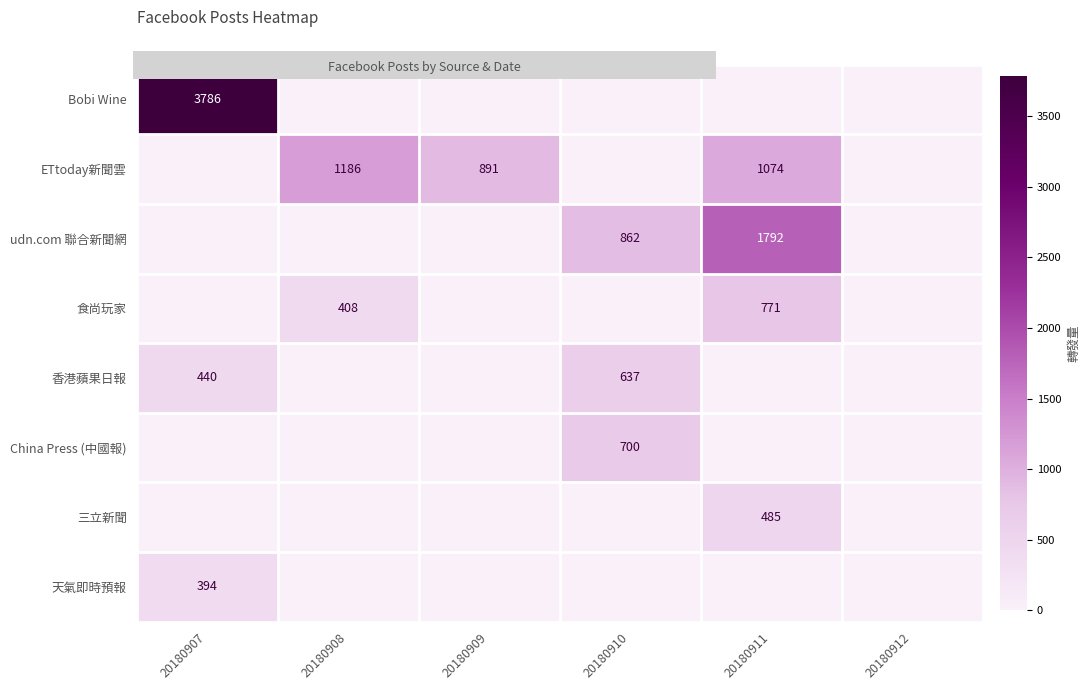

At how many categories does at least one series exceed 66?

5